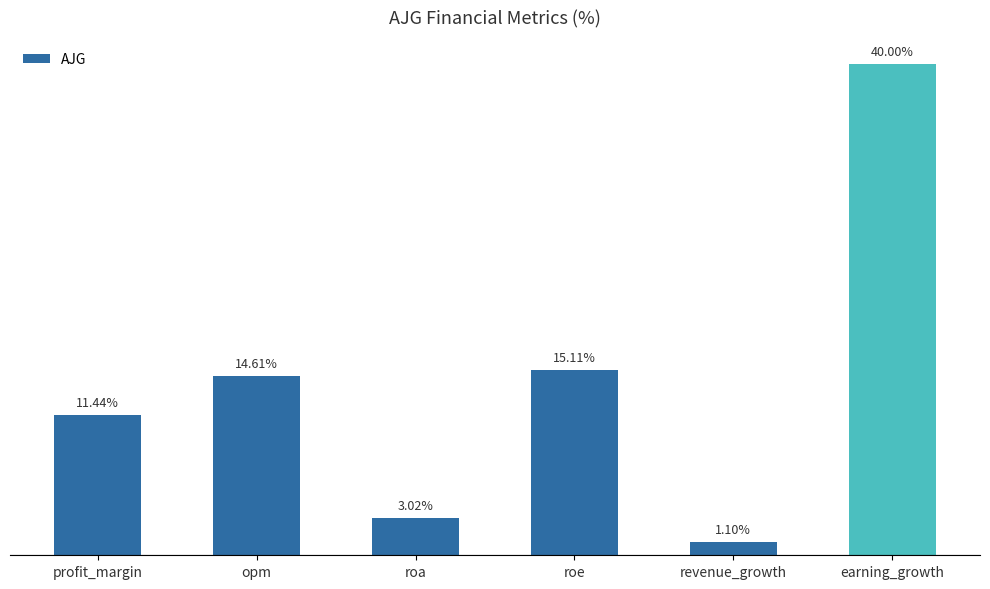

At which category does the chart reach its minimum across all series?

revenue_growth